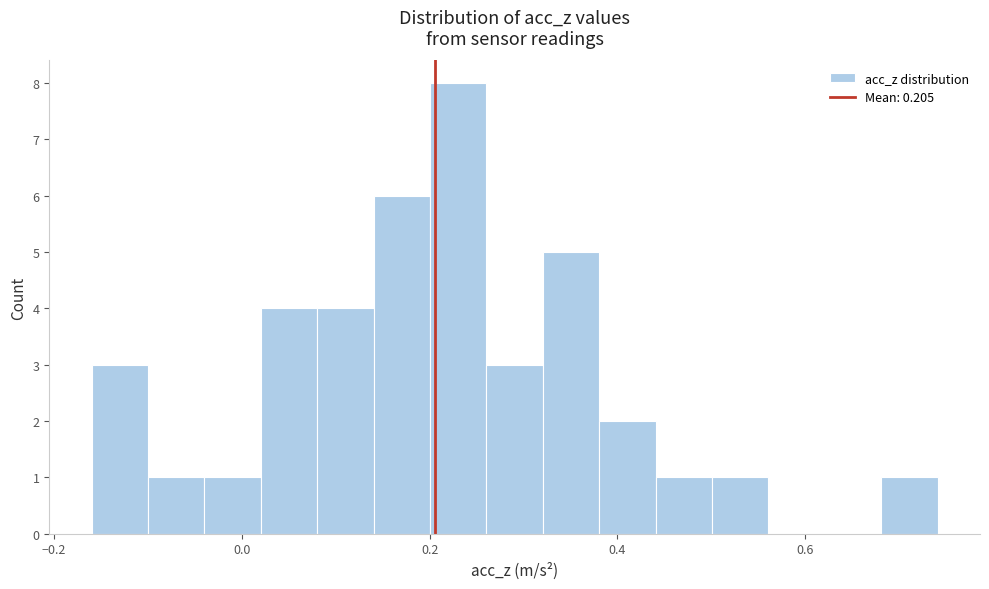

Read against the x-axis, roughly where is the centre of the tallest bar?

0.24